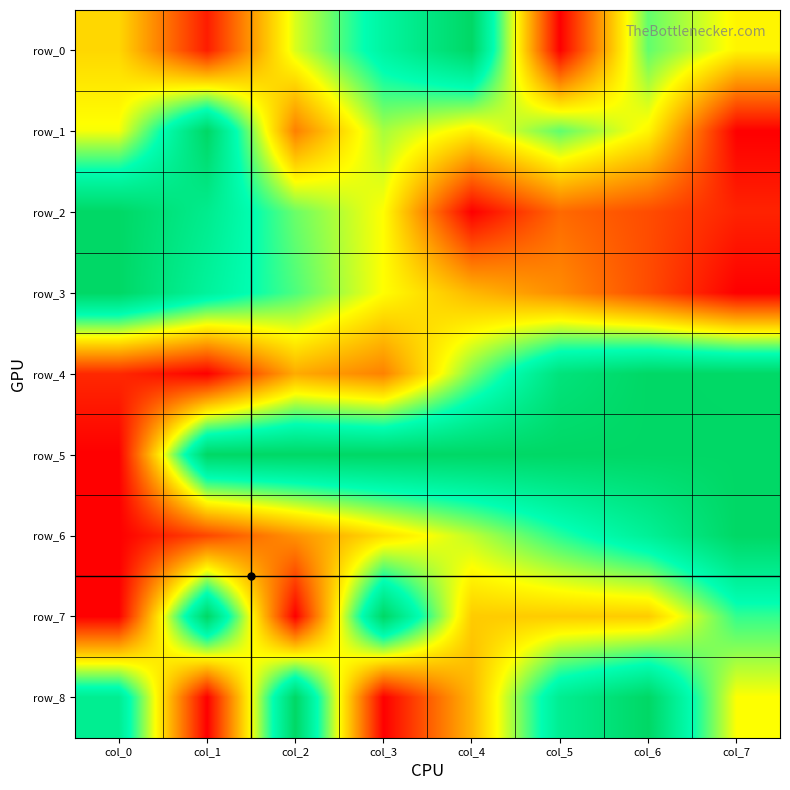

Read the row_4 value at col_2.

0.3